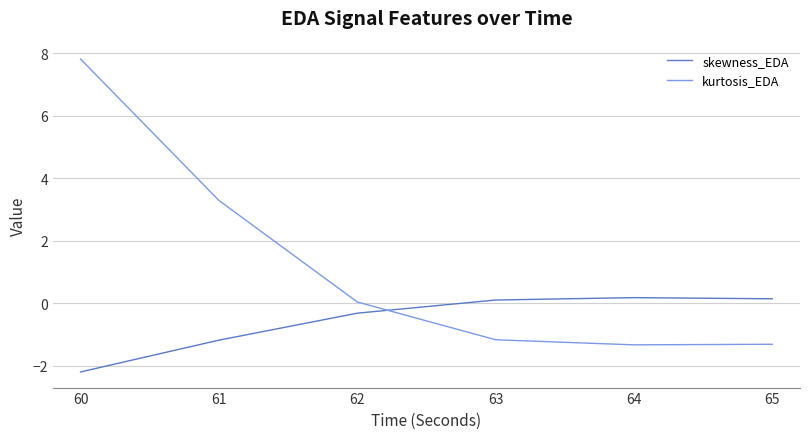

Which series has the largest range (max minus min)?

kurtosis_EDA